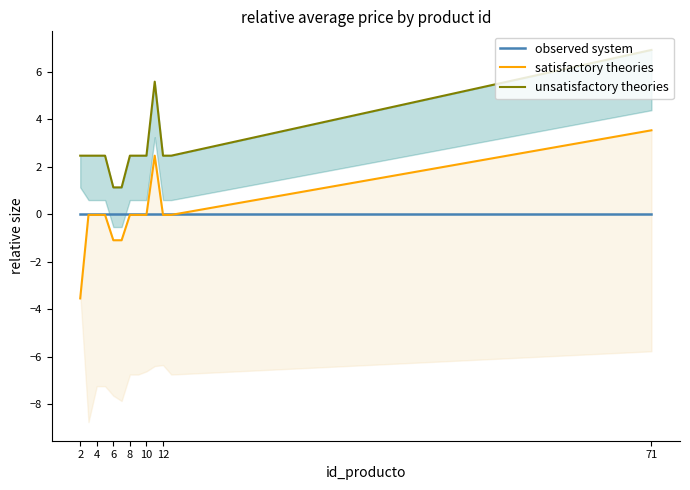

Reading left to right, list all the values displayed in this chart.

observed system: 0.0	0.0	0.0	0.0	0.0	0.0	0.0	0.0	0.0	0.0	0.0	0.0	0.0
satisfactory theories: -3.5	-0.0	-0.0	-0.0	-1.1	-1.1	-0.0	-0.0	-0.0	2.5	-0.0	-0.0	3.5
unsatisfactory theories: 2.5	2.5	2.5	2.5	1.1	1.1	2.5	2.5	2.5	5.6	2.5	2.5	6.9